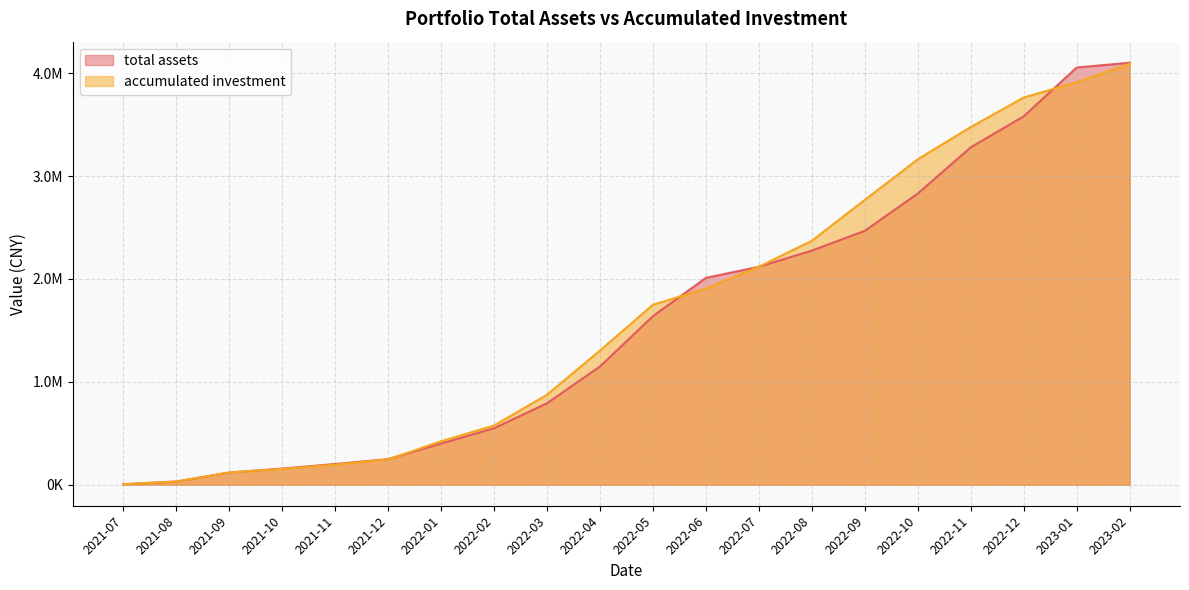

What is the spread (max minus min) of values at 2022-03?

82541.6